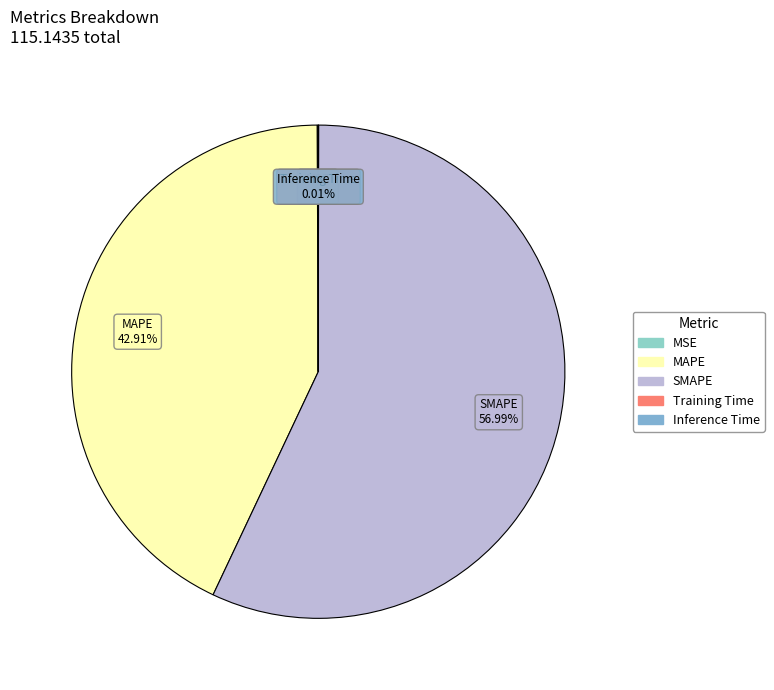

Which slice is the largest?

SMAPE